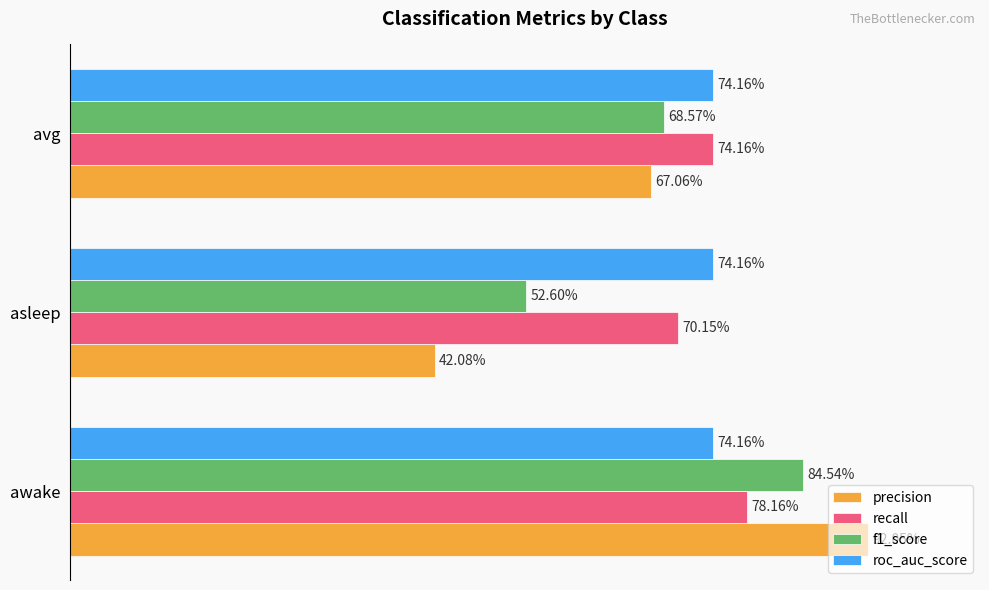

At how many categories does at least one series exceed 0?

3